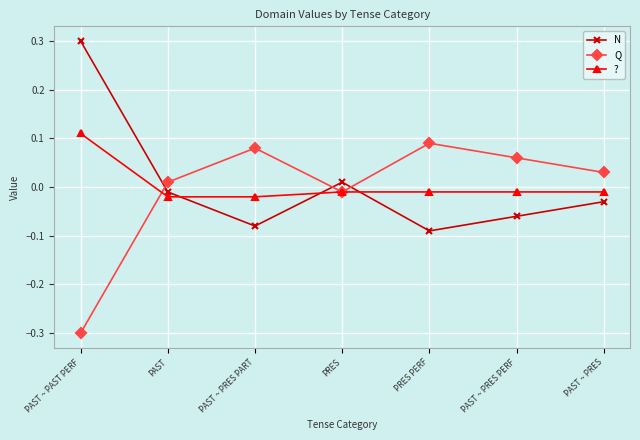

Does the chart have visible grid lines?

Yes